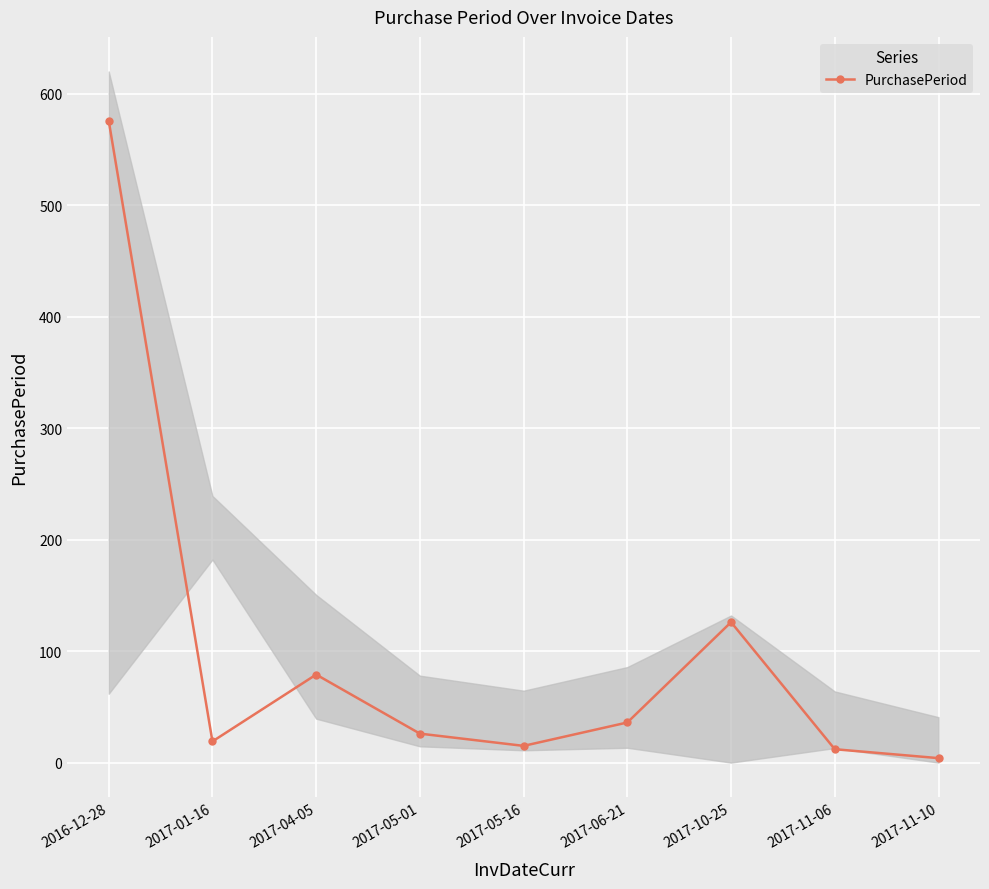

List the labels in order of value, largest first.

2016-12-28, 2017-10-25, 2017-04-05, 2017-06-21, 2017-05-01, 2017-01-16, 2017-05-16, 2017-11-06, 2017-11-10